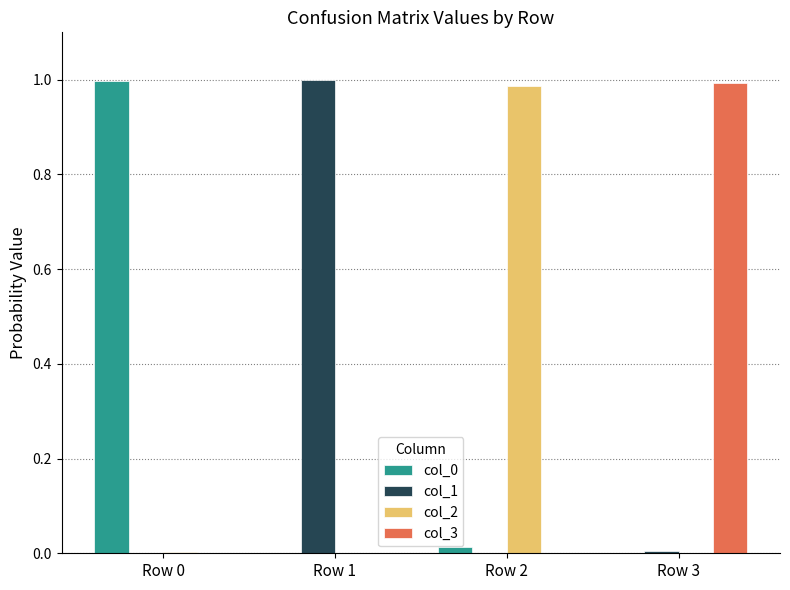

True or false: col_1 has a value of 0.0 at Row 3.

True